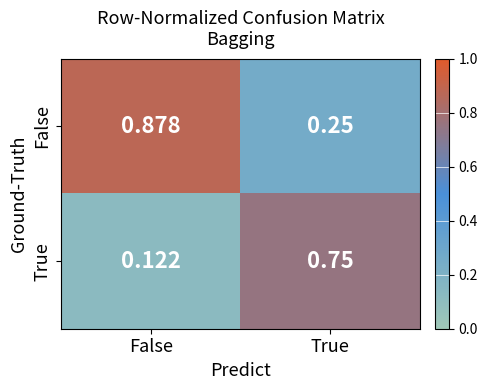

Rank the series at True from lowest to highest value.

False, True